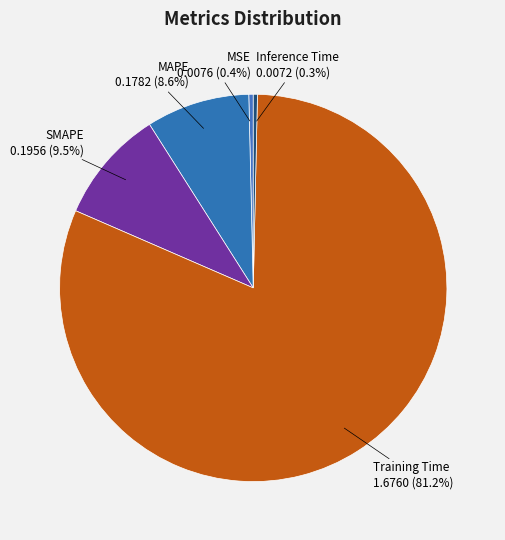

True or false: SMAPE accounts for 9% of the total.

True